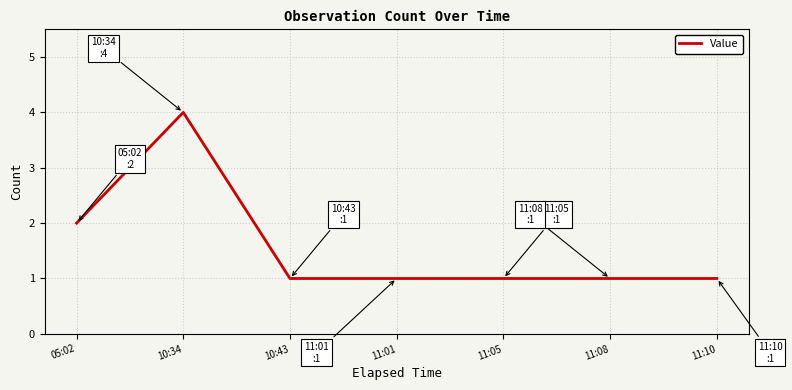

What position from the right is 11:10?

1